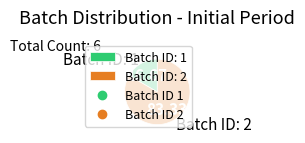

Which category accounts for the majority?

Batch ID: 2